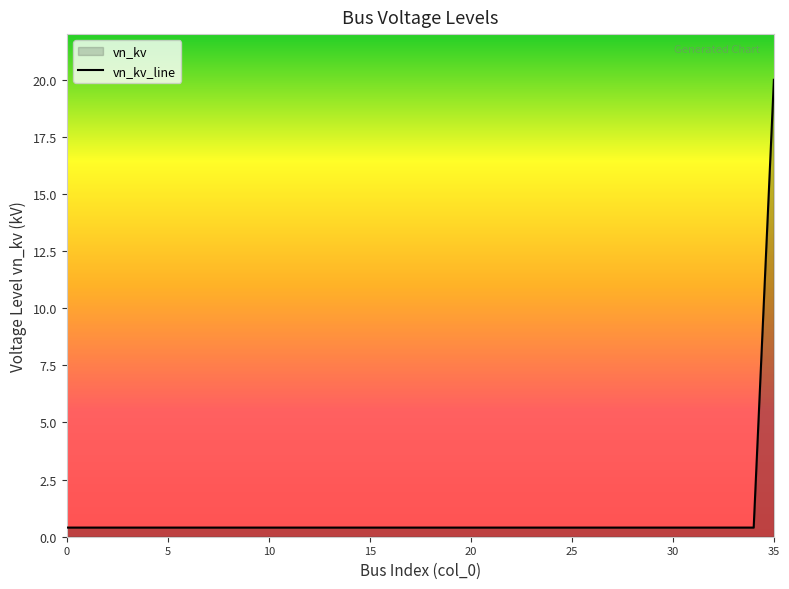

At which category does the chart reach its peak across all series?

35